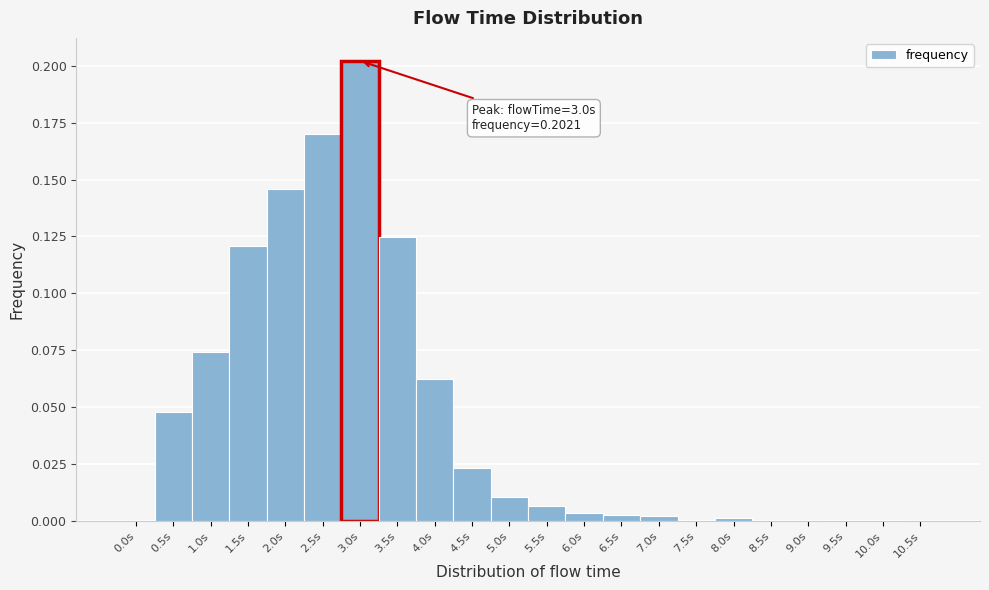

Over which range of the x-axis is the bar tallest?

2.75 to 3.25